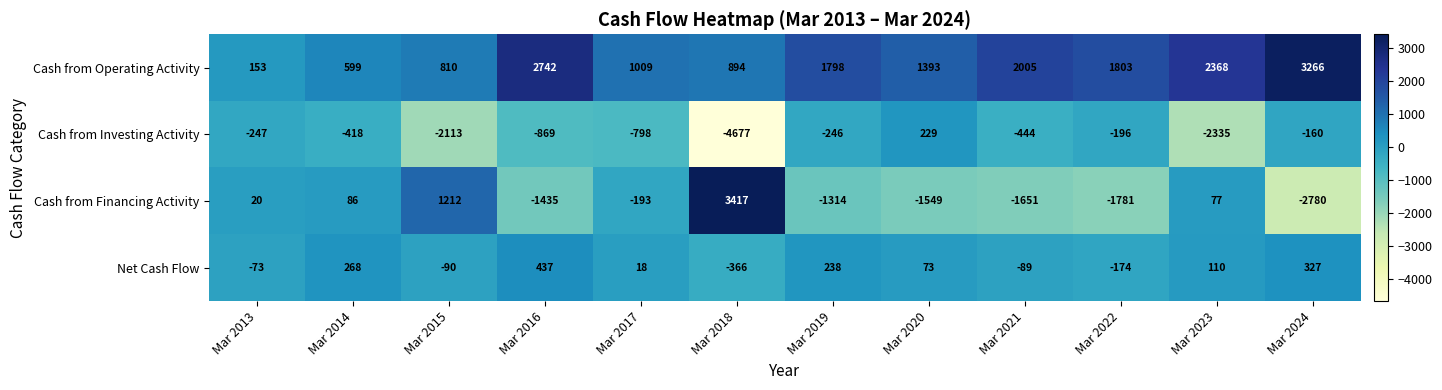

True or false: Cash from Operating Activity has a value of 1798 at Mar 2019.

True